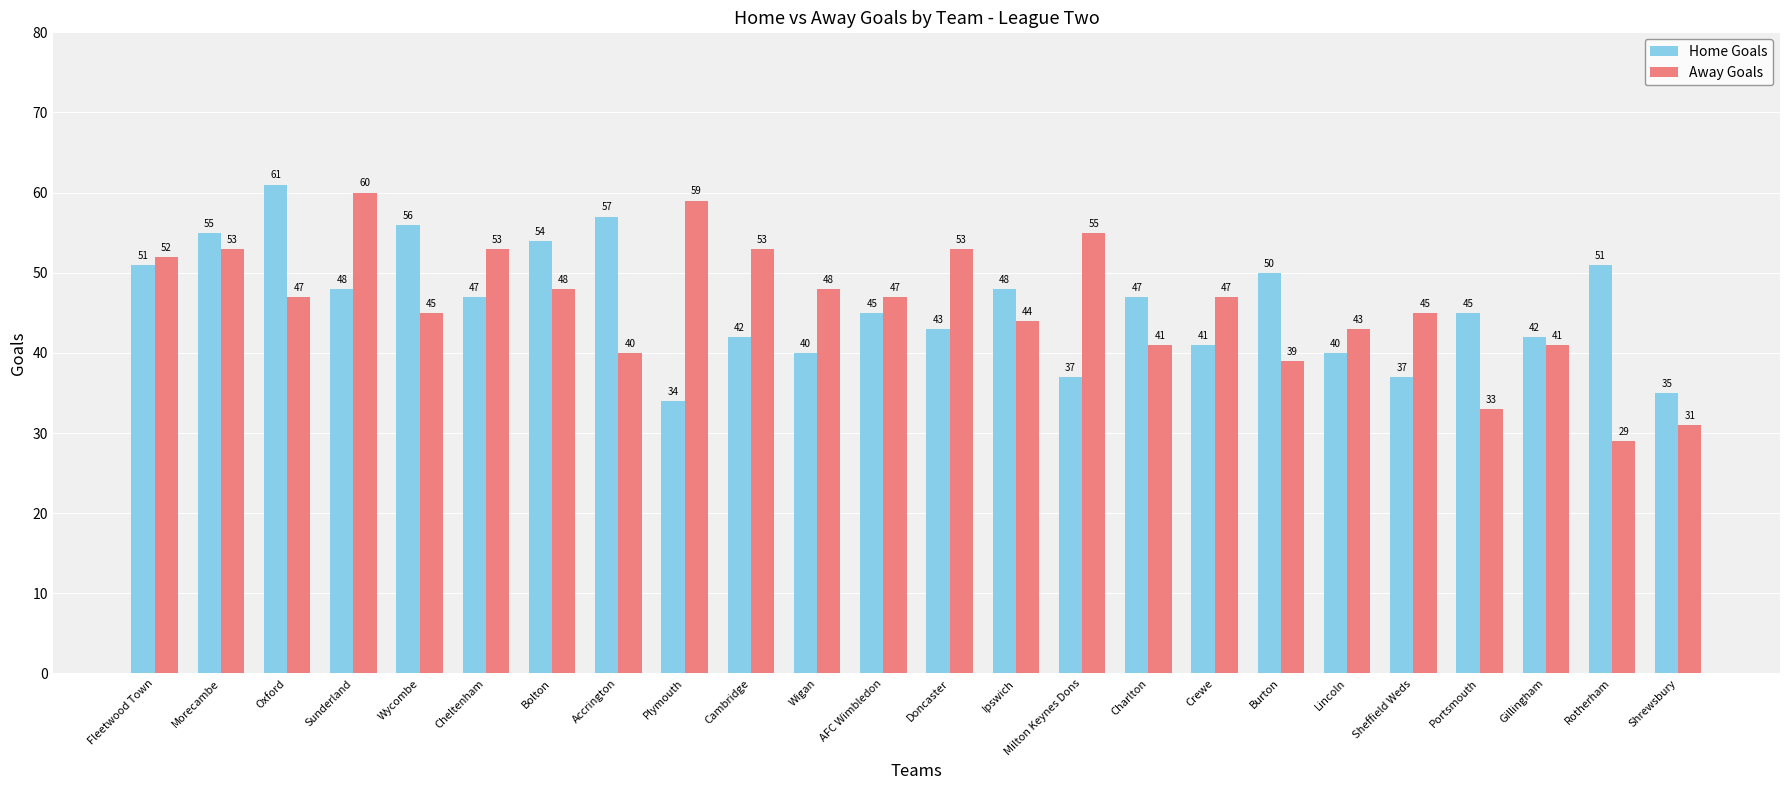

What position from the right is Bolton?

18